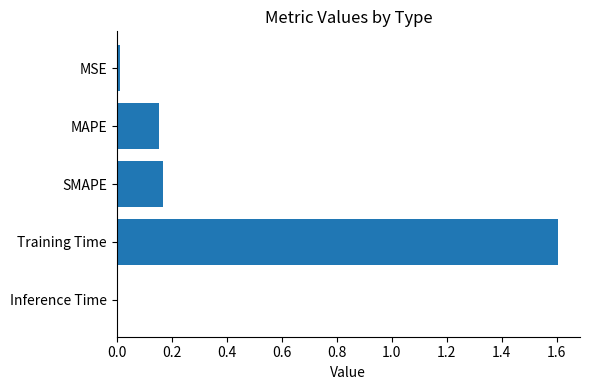

What is the average value?

0.4